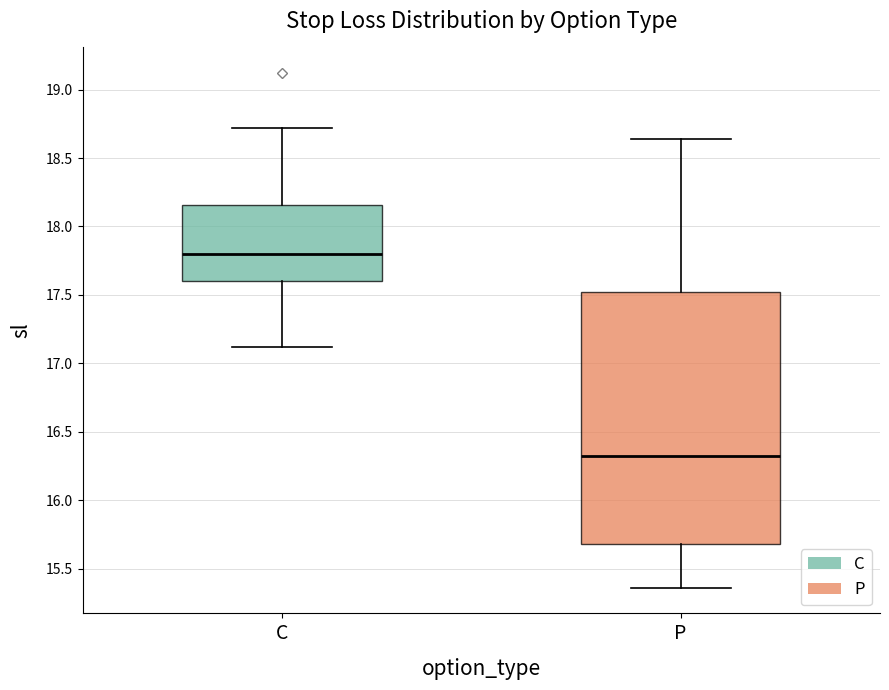

Reading left to right, transcribe this box plot: for each box, give where its median line is, the range the box spans, and where its two whiskers end, as read against the y-axis. The values are not printed on the chart, so give them approximately, as read against the axis.

C: median 17.80, box 17.60 to 18.15, whiskers 17.10 to 18.70
P: median 16.30, box 15.70 to 17.50, whiskers 15.35 to 18.65